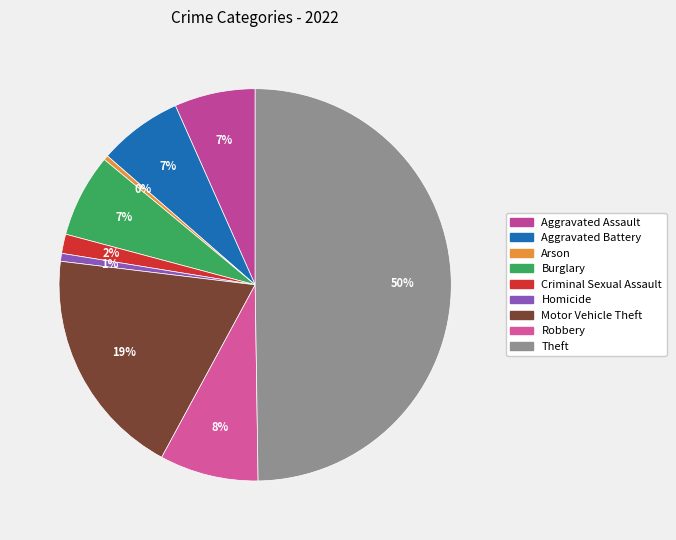

What percentage is the Burglary slice, to the nearest percent?

7%